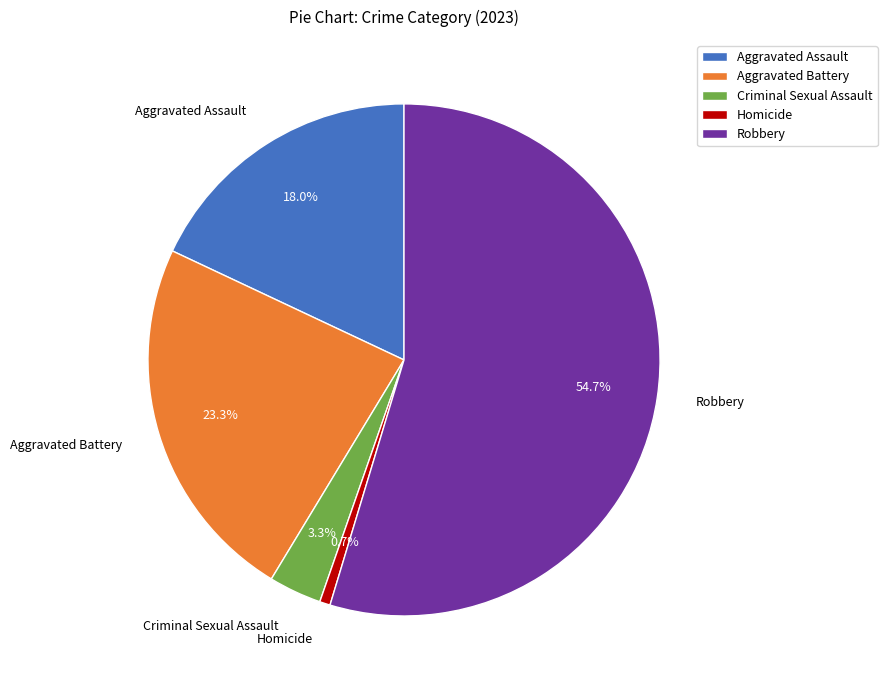

To the nearest percent, what is the difference between the largest and smallest slice percentages?

54%